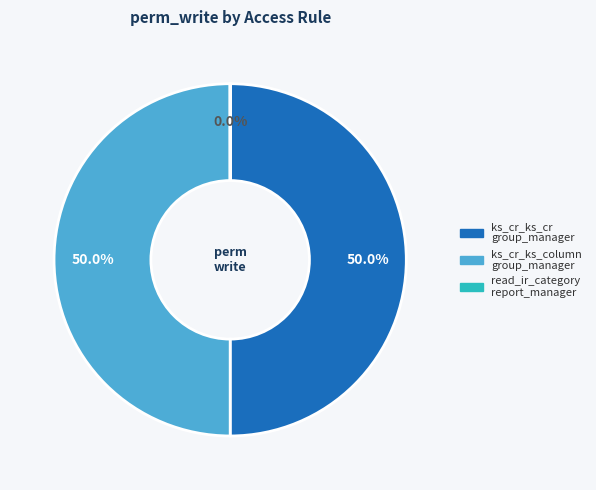

How many segments does this pie chart have?

3